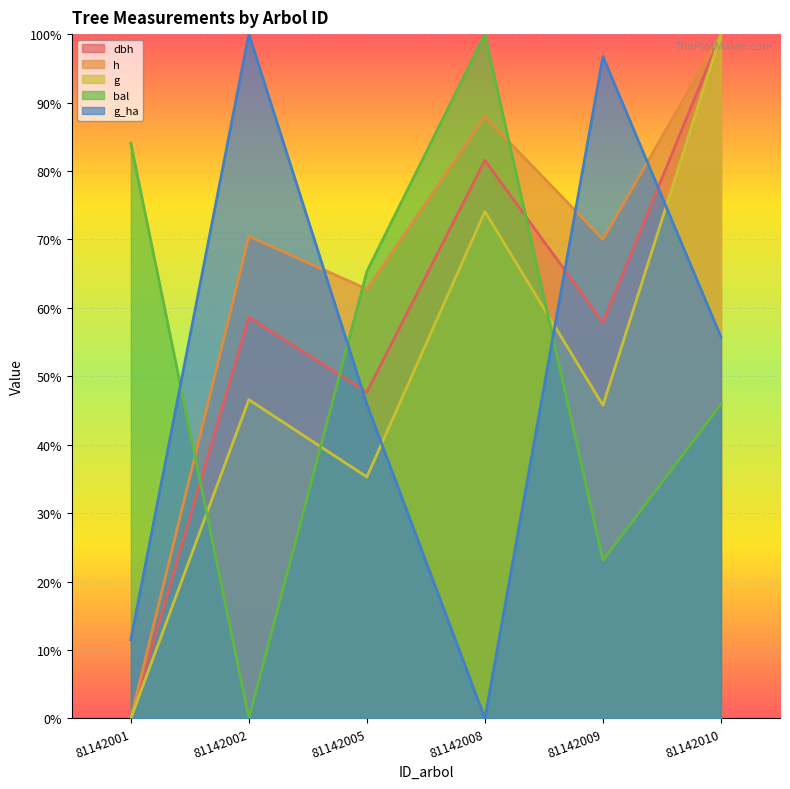

In g, how many points are higher than both neighbors (excluding endpoints)?

2